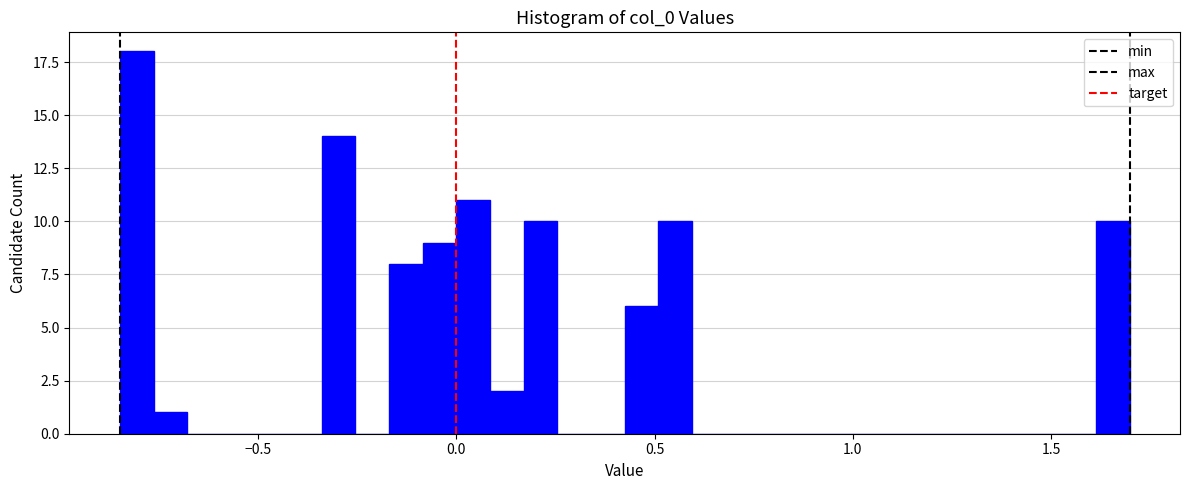

Around what value on the x-axis is the tallest bar? Give the approximate position of its centre, as read against the axis.

-0.80